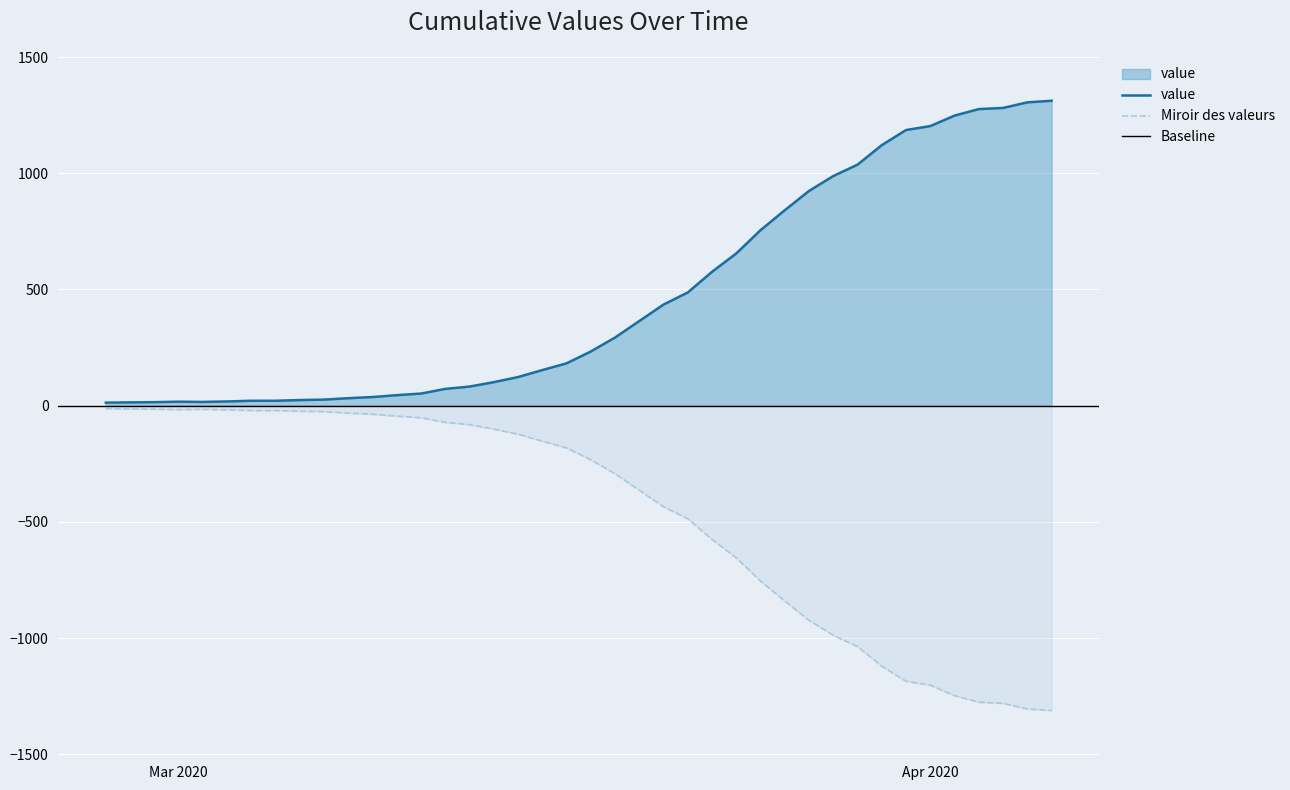

Where does the data first go above 233?

2020-03-19